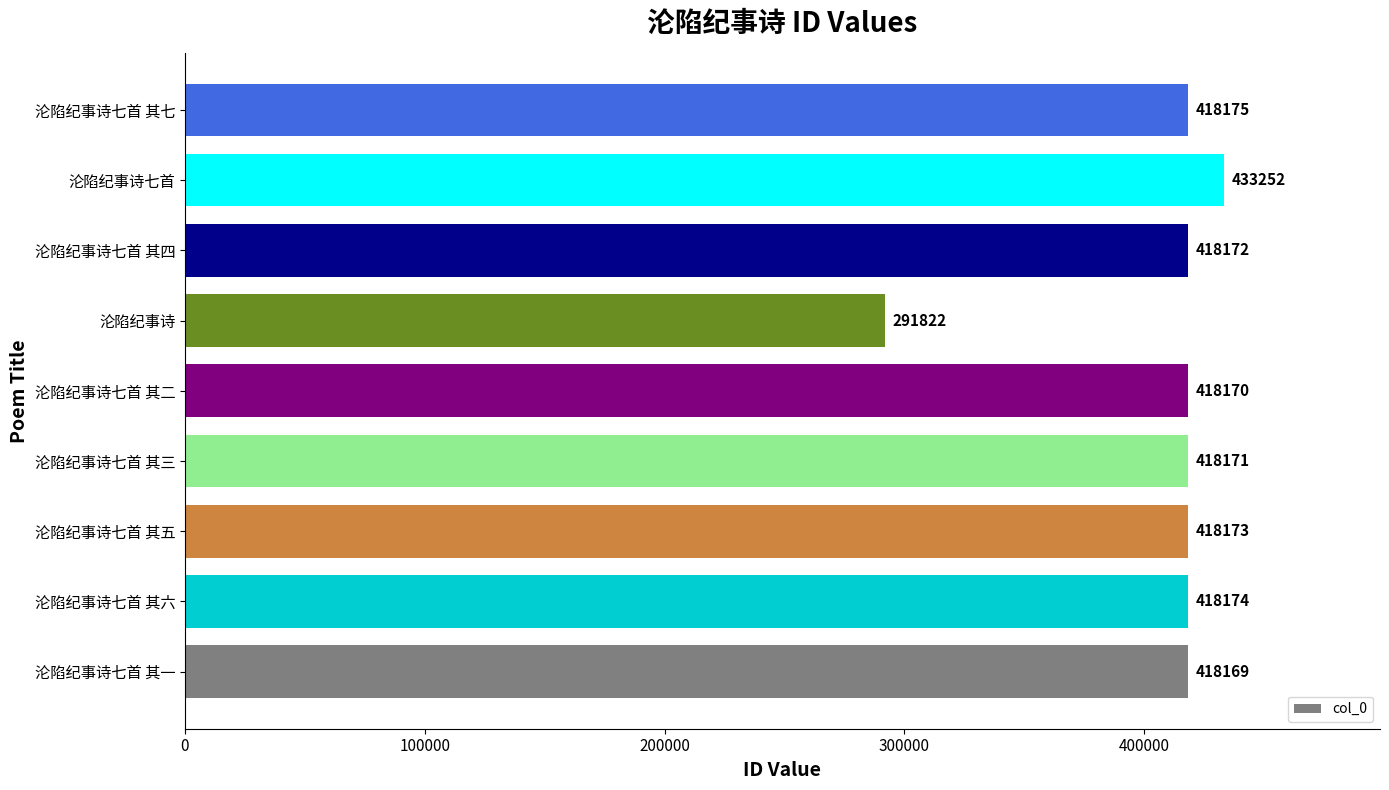

What is the sum of all values?

3652278